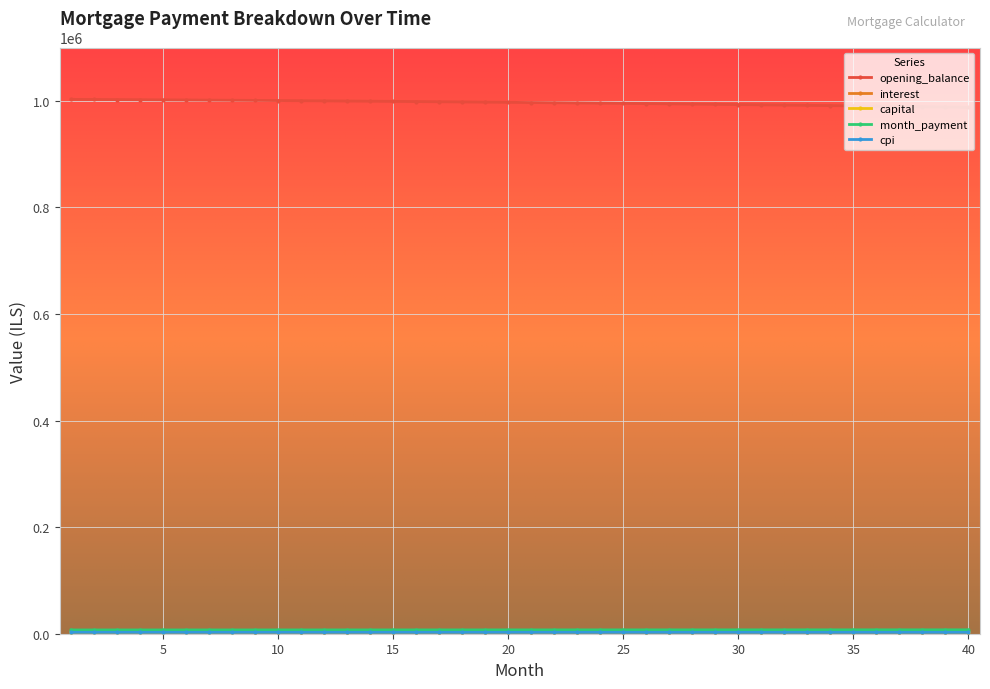

At how many categories does at least one series exceed 863360?

40